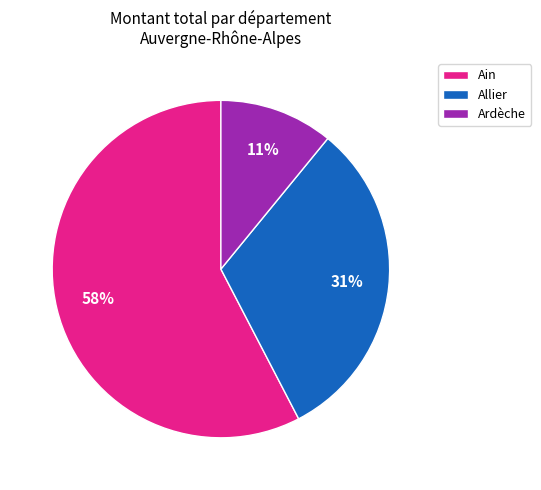

The Ain slice represents 58% of the pie. True or false?

True